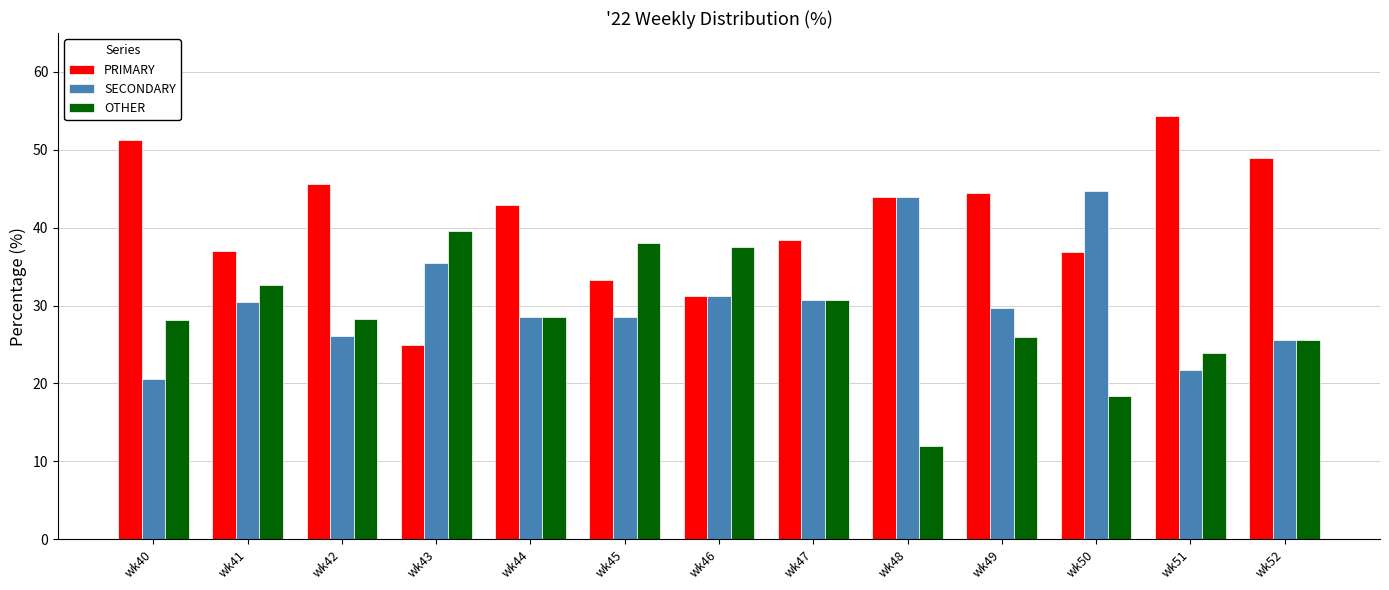

What is the difference between the second highest and second lowest values in the OTHER series?

19.7